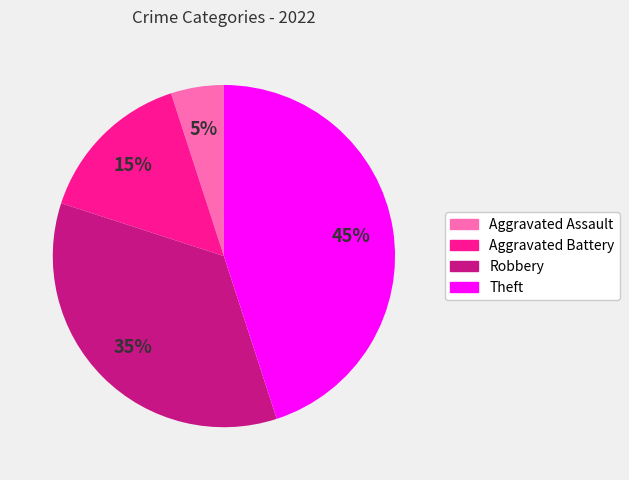

The Robbery slice represents 46% of the pie. True or false?

False